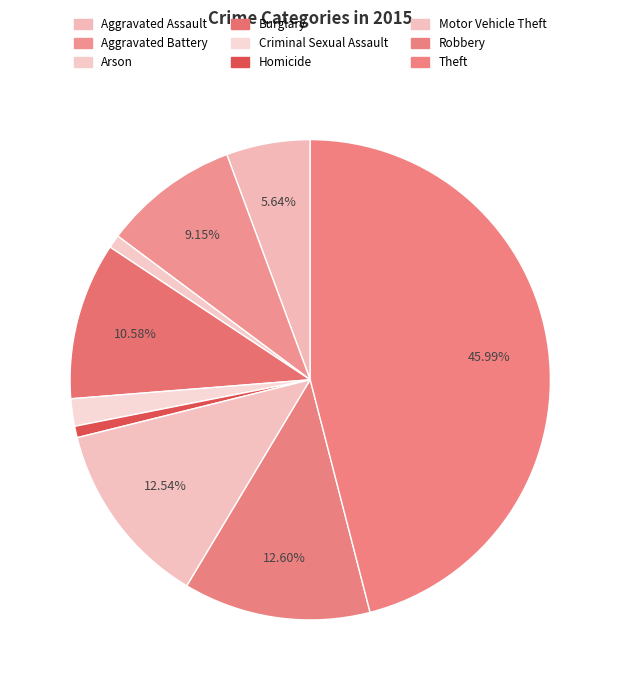

What percentage is the Aggravated Battery slice, to the nearest percent?

9%